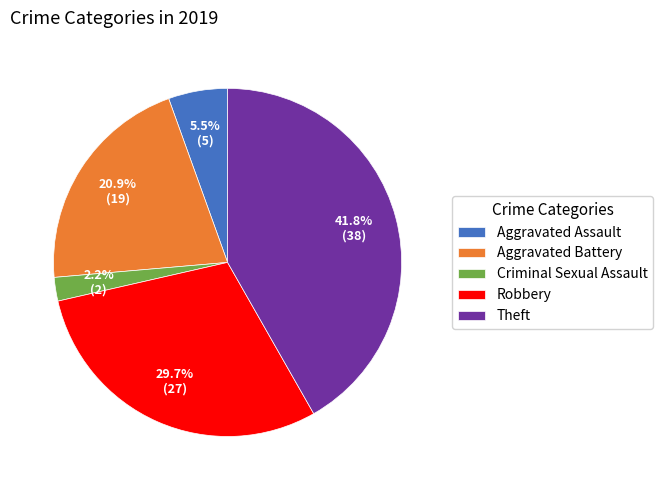

How many segments does this pie chart have?

5